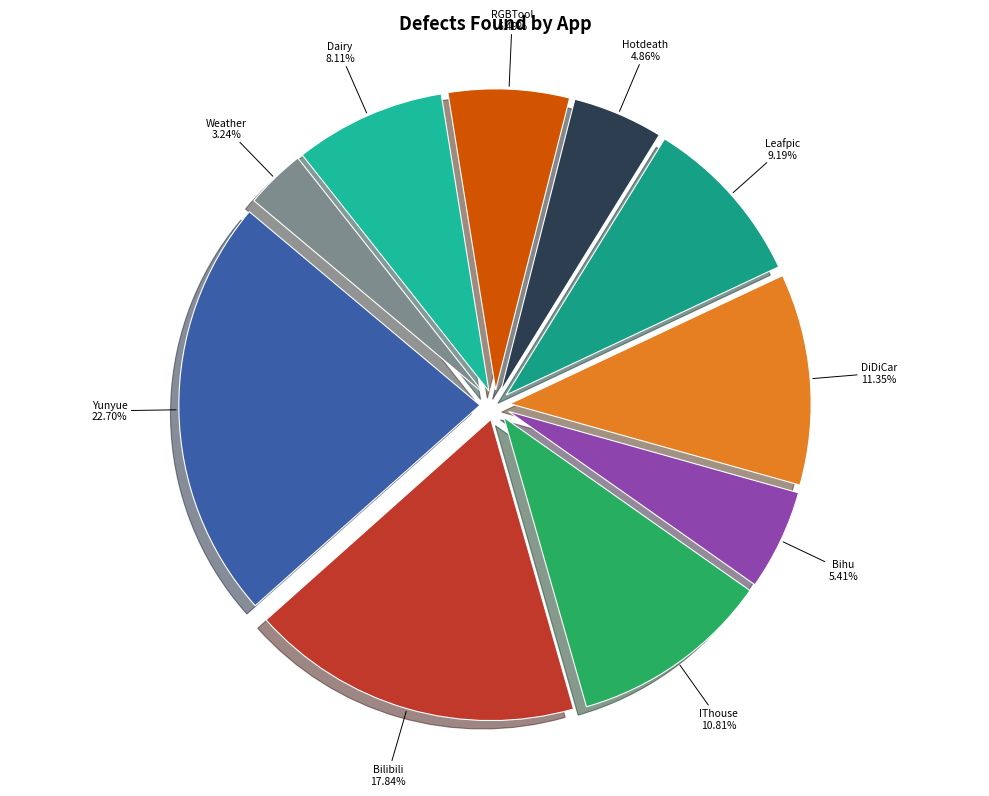

Does any single category account for the majority?

No